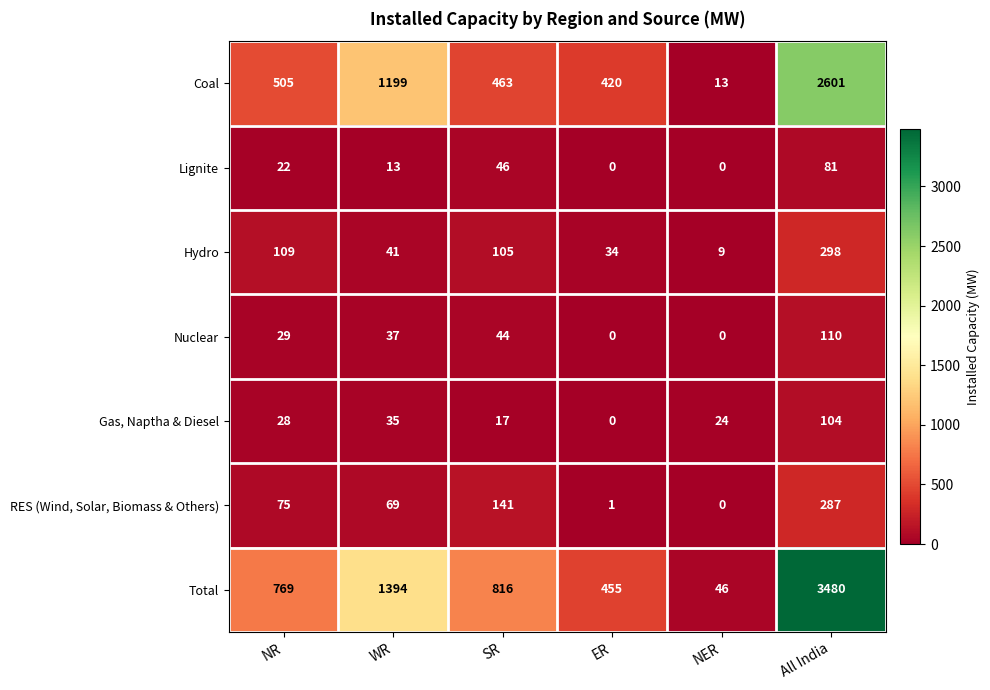

How many values in Gas, Naptha & Diesel are above zero?

5